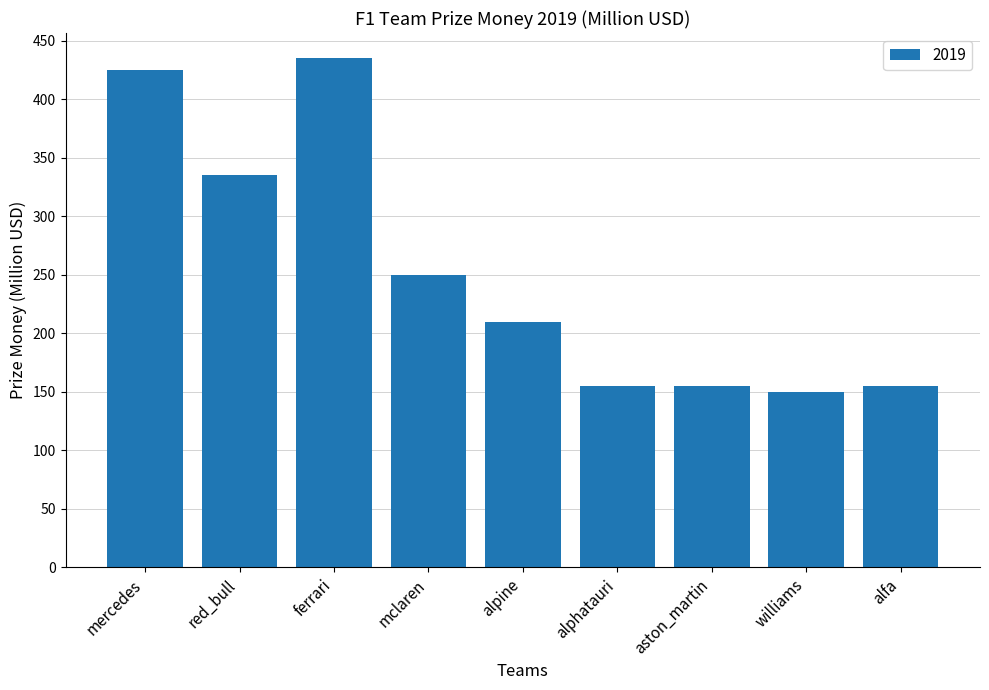

How many series are shown in this chart?

1